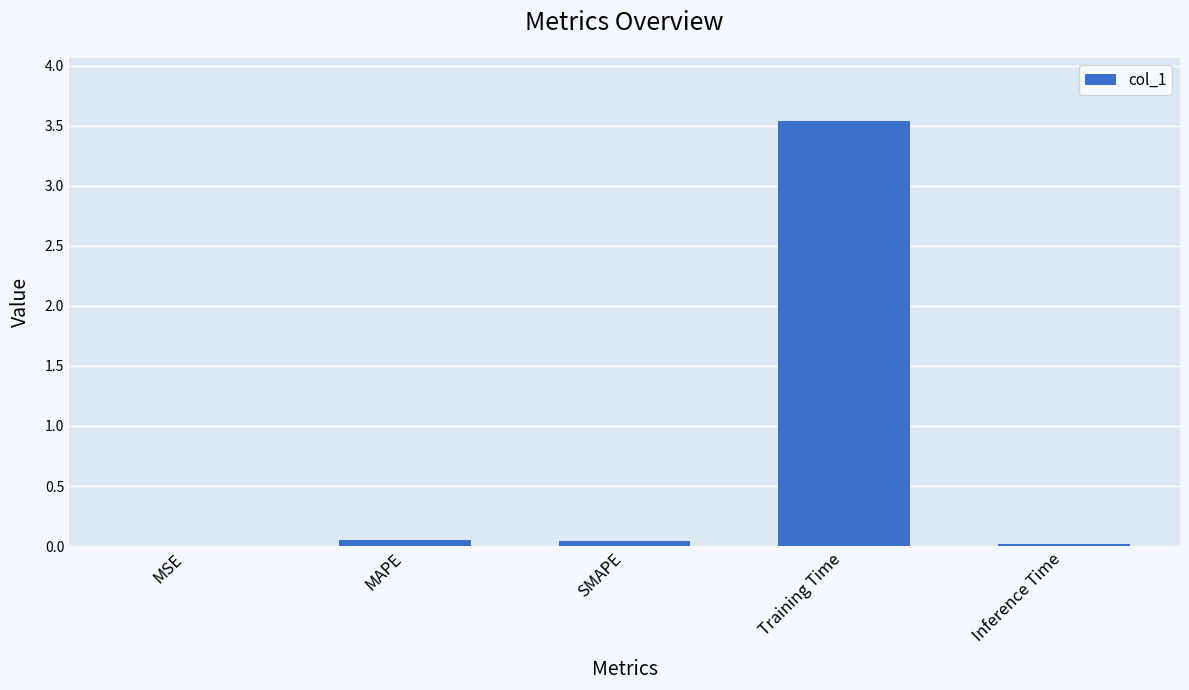

What is the sum of all values?

3.6